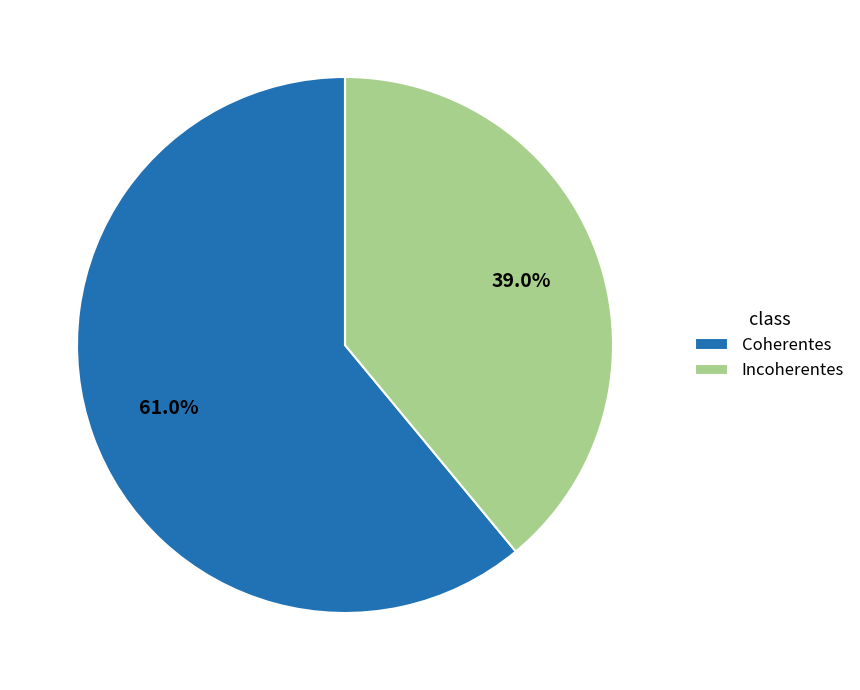

Is Incoherentes the majority of the pie?

No